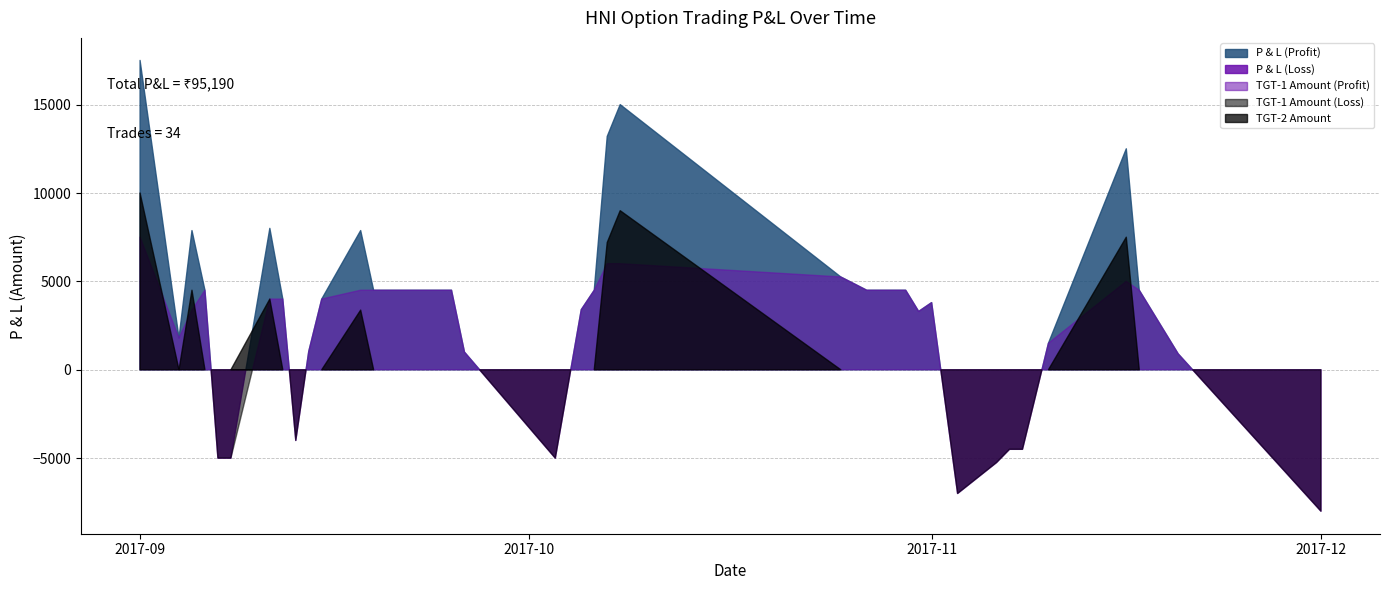

Is it true that TGT-1 Amount equals 1000 at 2017-09-26?

True